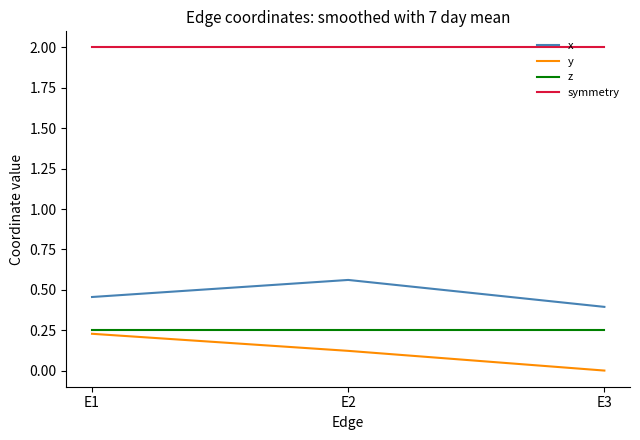

Which series changed the most between E1 and E3?

y